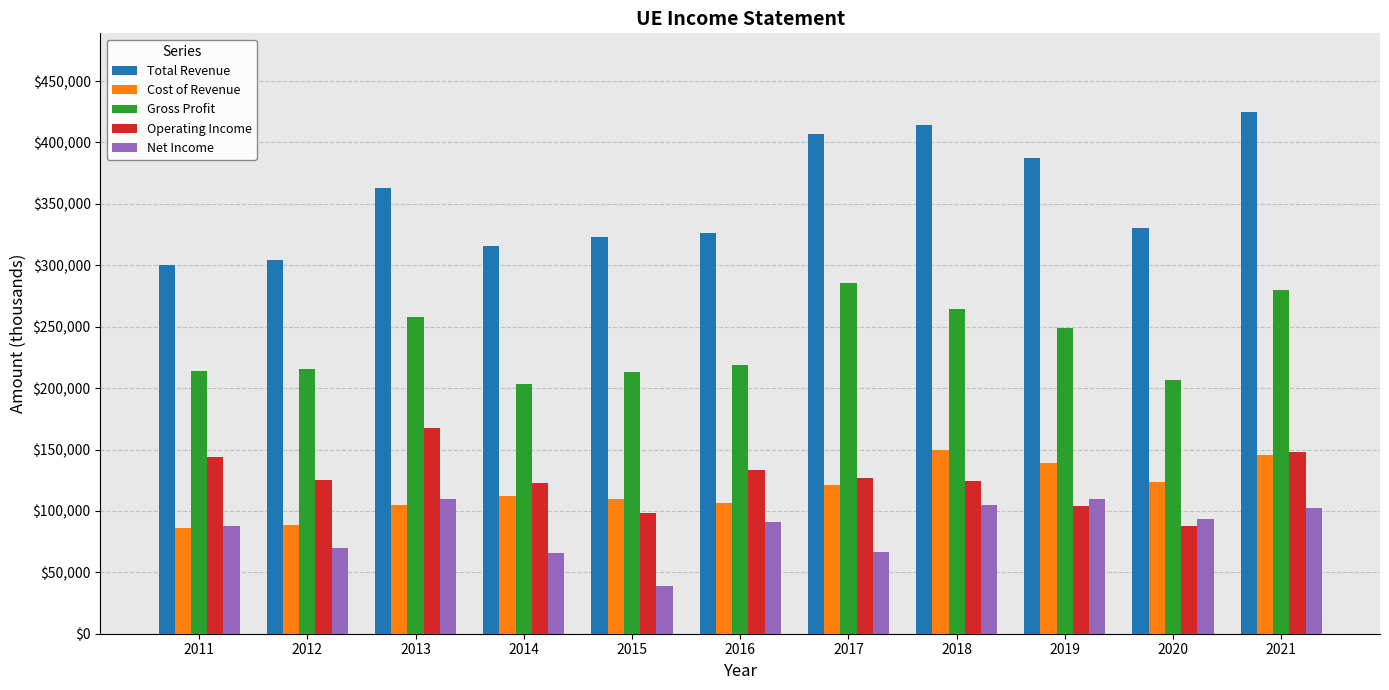

What is the sum of all Net Income values?

939300